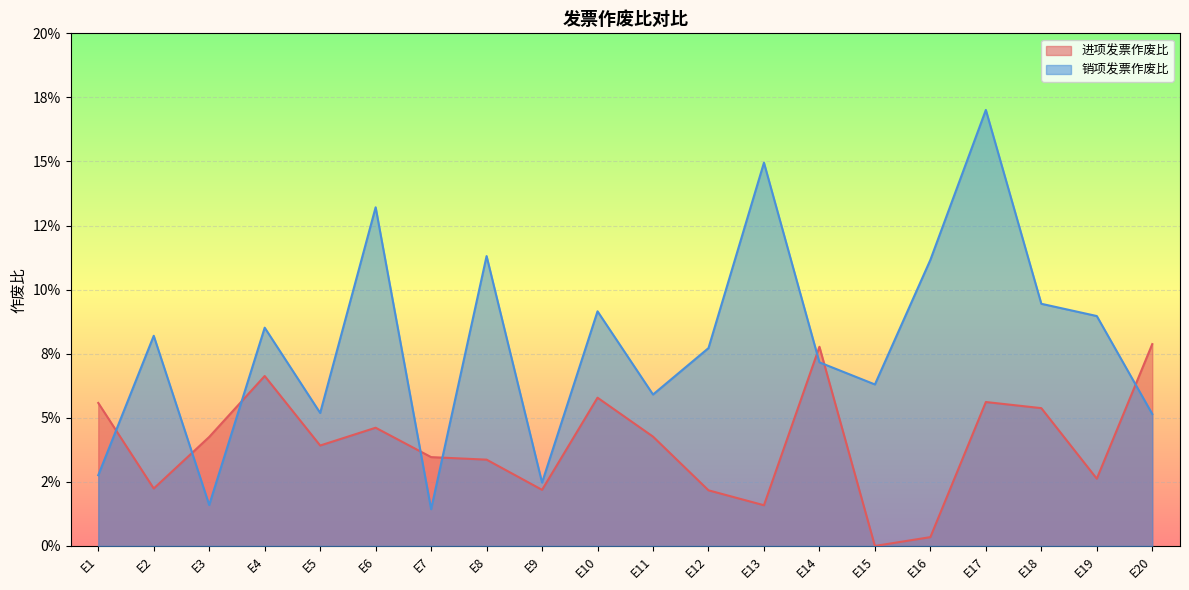

What is the approximate value of 销项发票作废比 at E5?

0.1